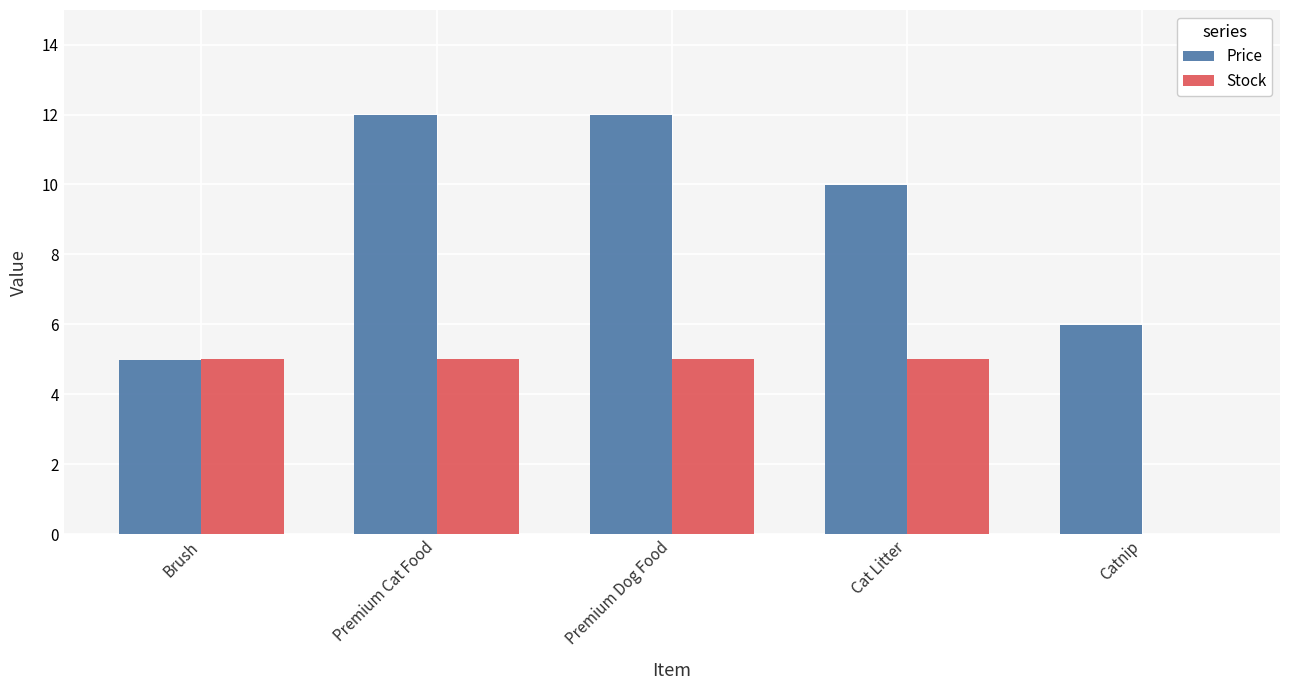

What is the sum of the Stock values at Catnip and Brush?

5.0